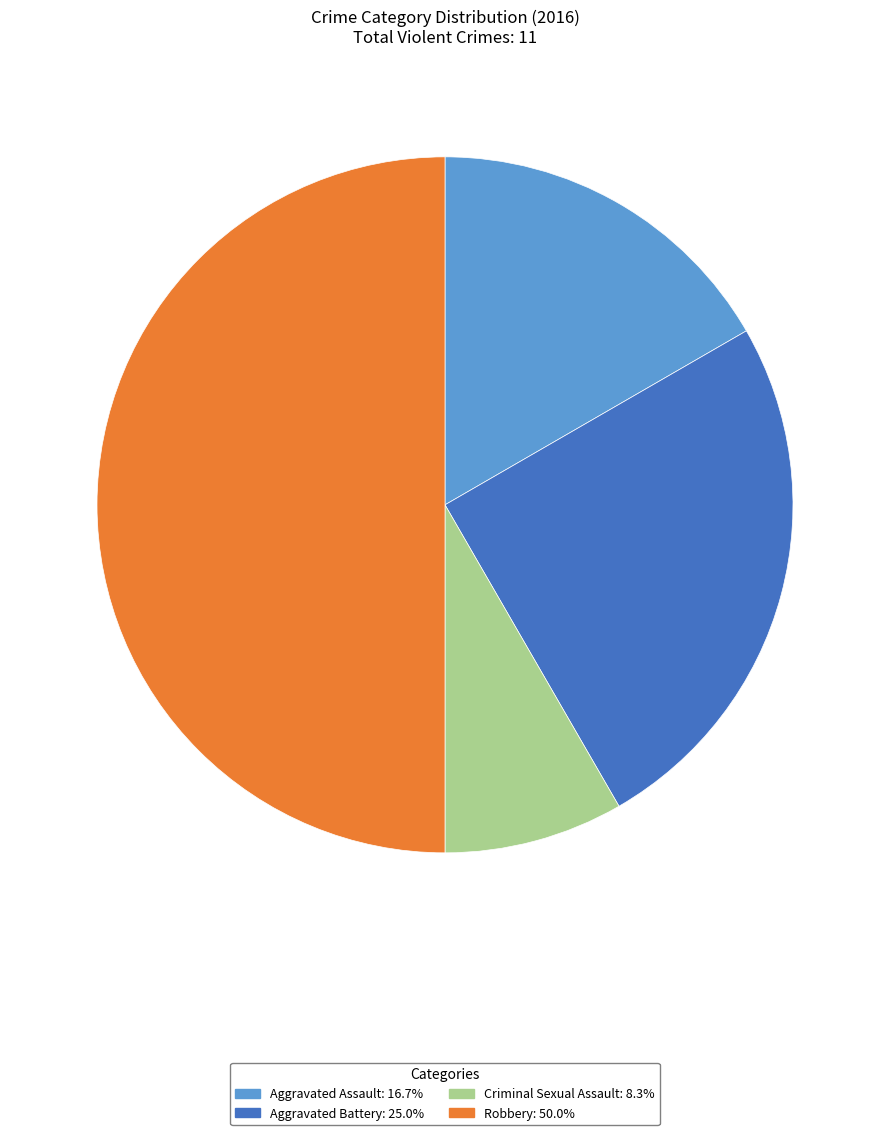

True or false: Robbery accounts for 41% of the total.

False